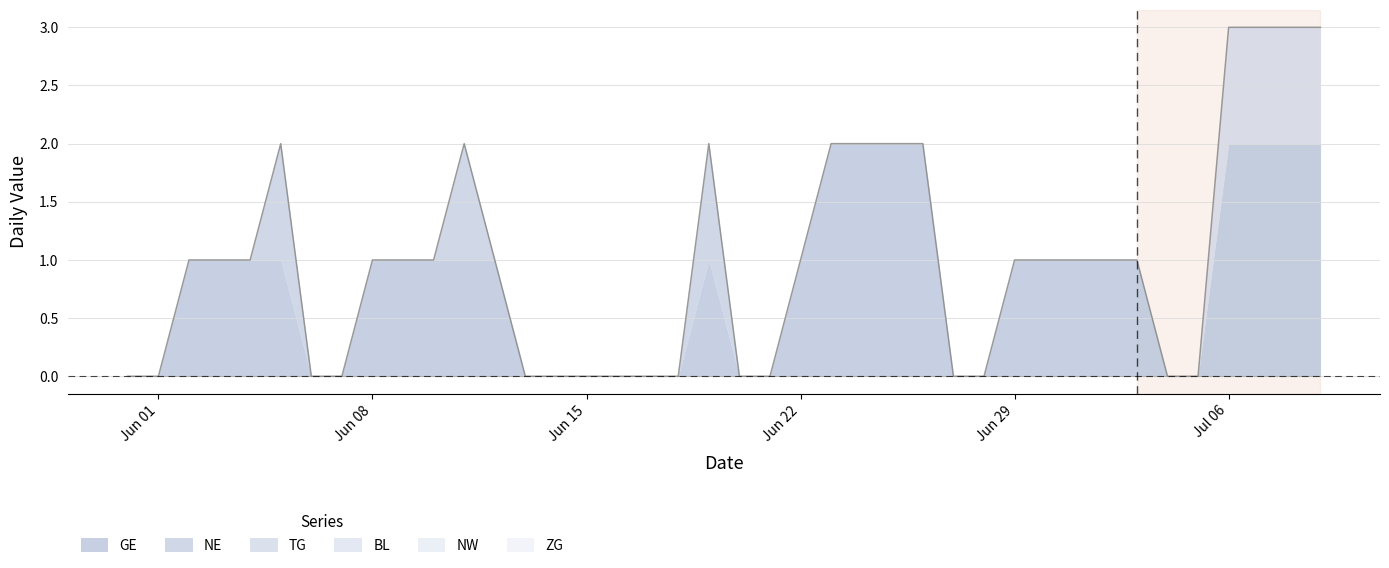

At which label does NE reach its minimum?

2020-05-31